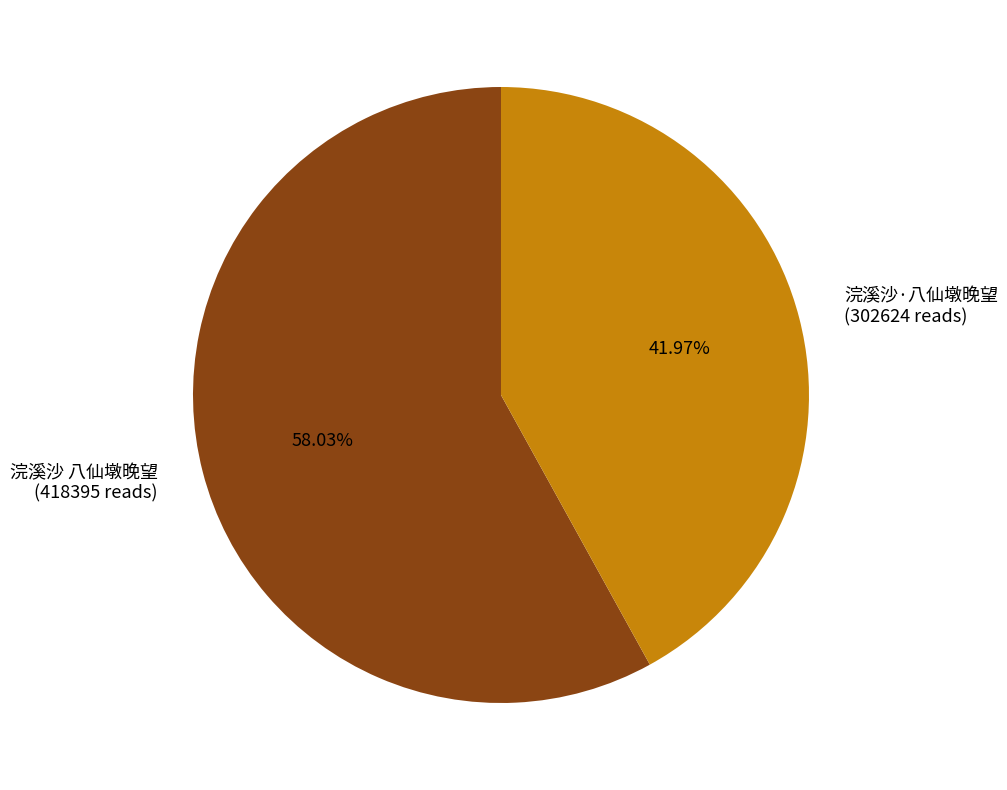

What is the largest slice in the pie chart?

浣溪沙 八仙墩晚望